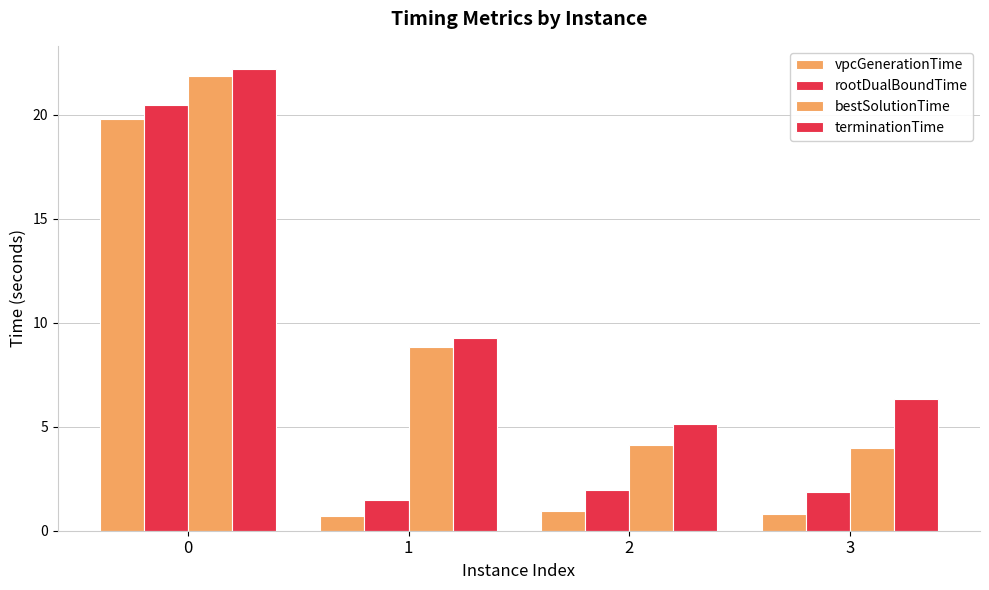

Does the chart contain stacked bars?

No